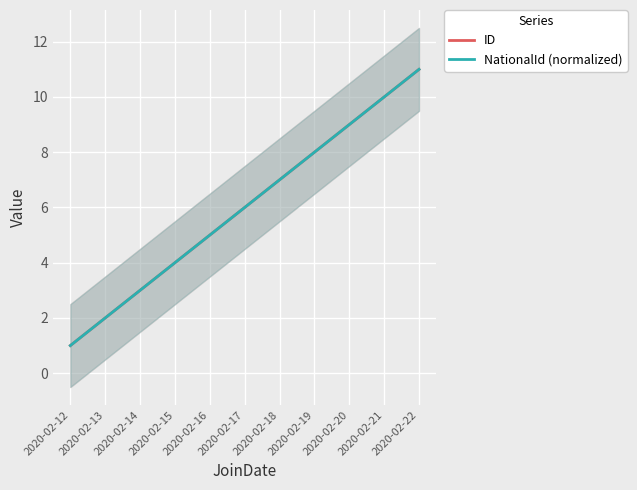

What is the difference between the maximum and minimum values in the NationalId (normalized) series?

10